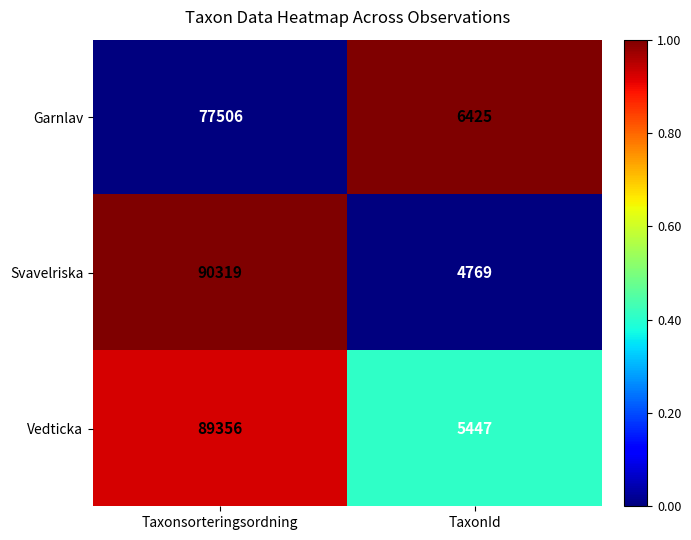

True or false: Vedticka has a value of 5447 at TaxonId.

True